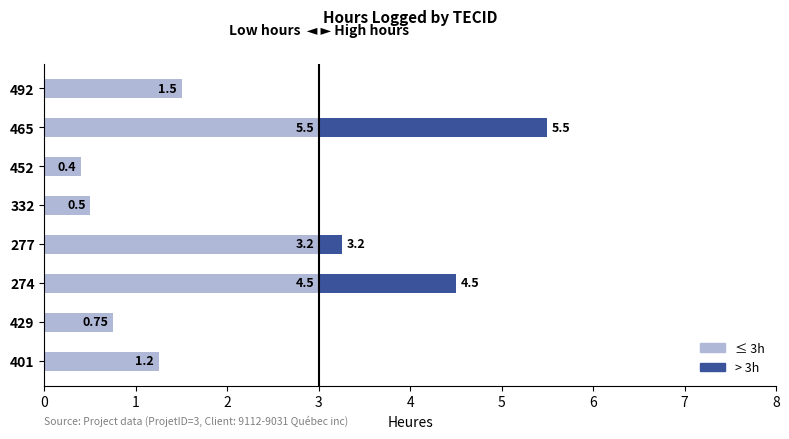

Which has a higher value, 277 or 401?

277